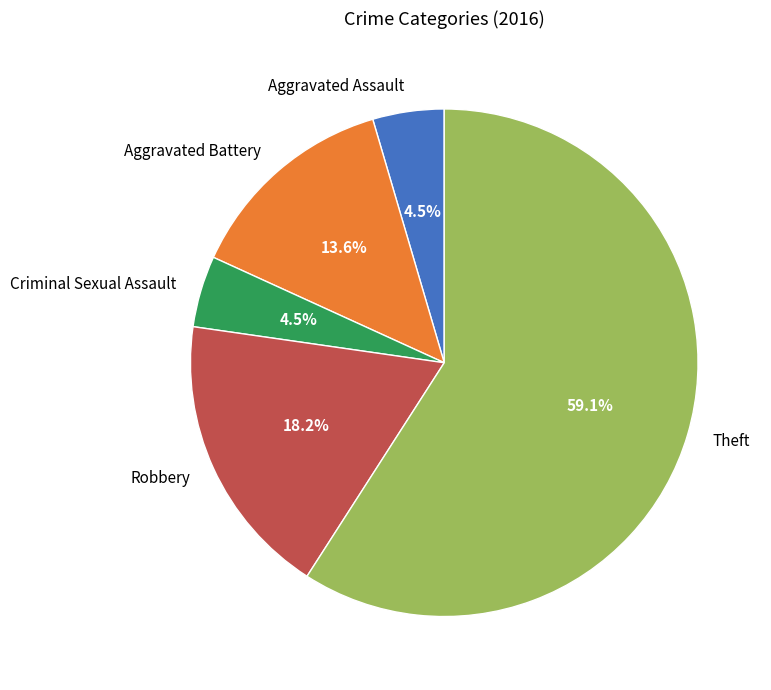

Which slice represents more than half of the pie?

Theft